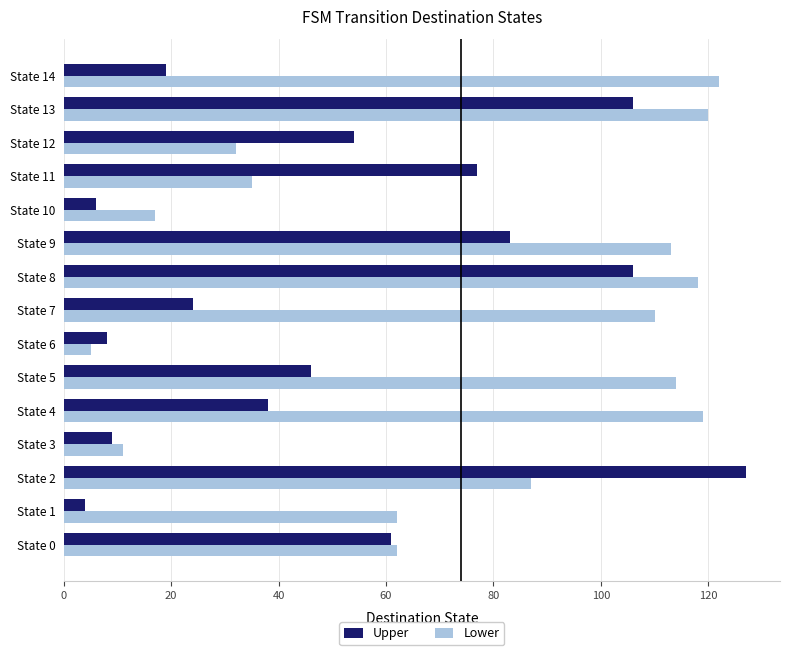

Which series changed the most between State 2 and State 13?

Lower